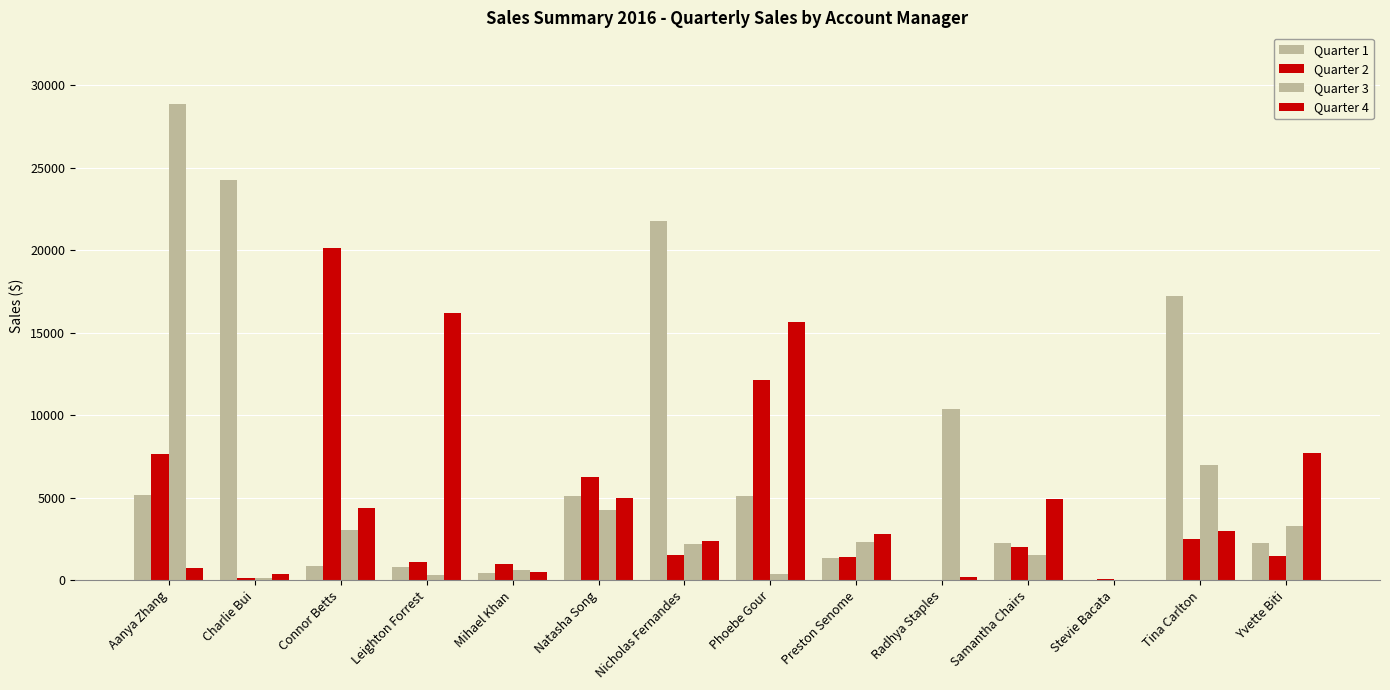

How many groups of bars are there?

14